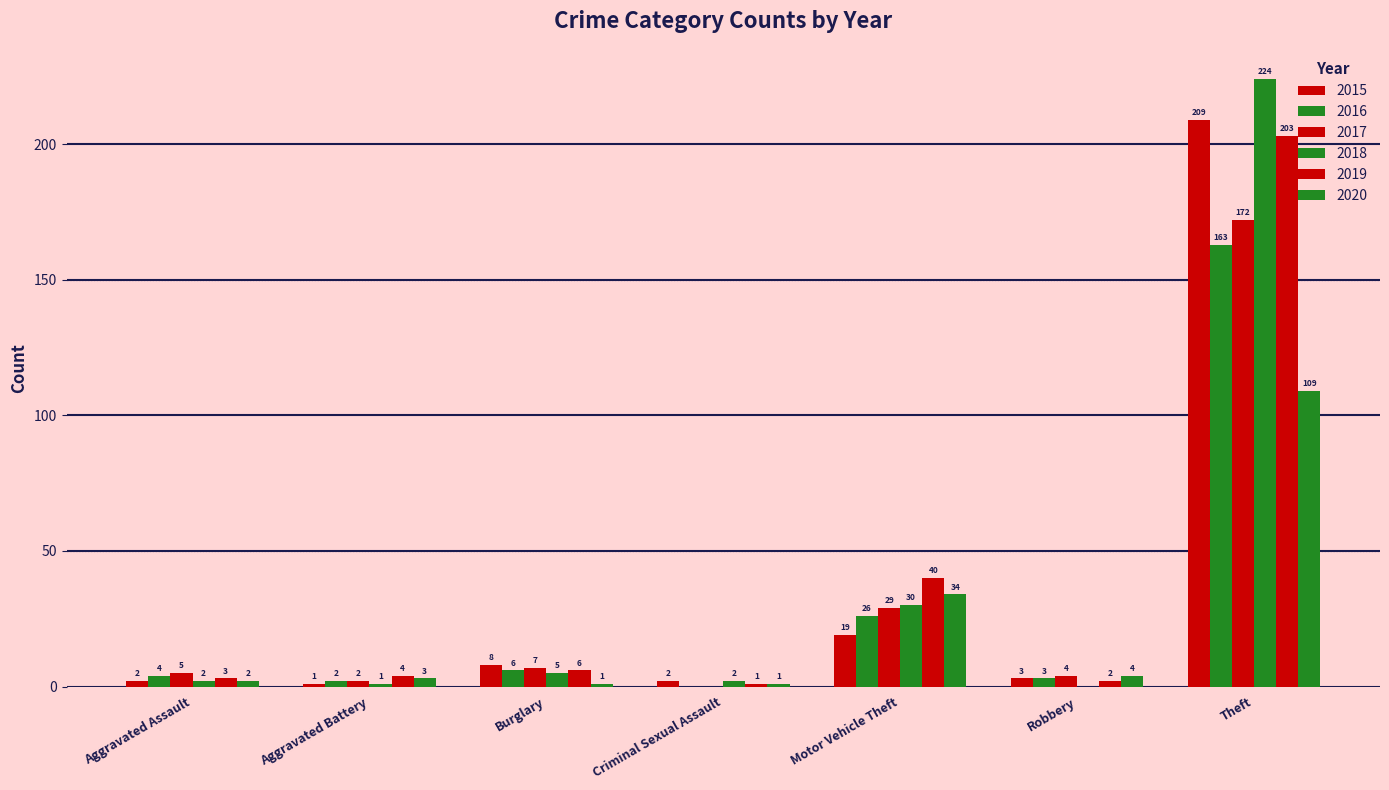

Are the bars grouped side by side (vs. stacked)?

Yes